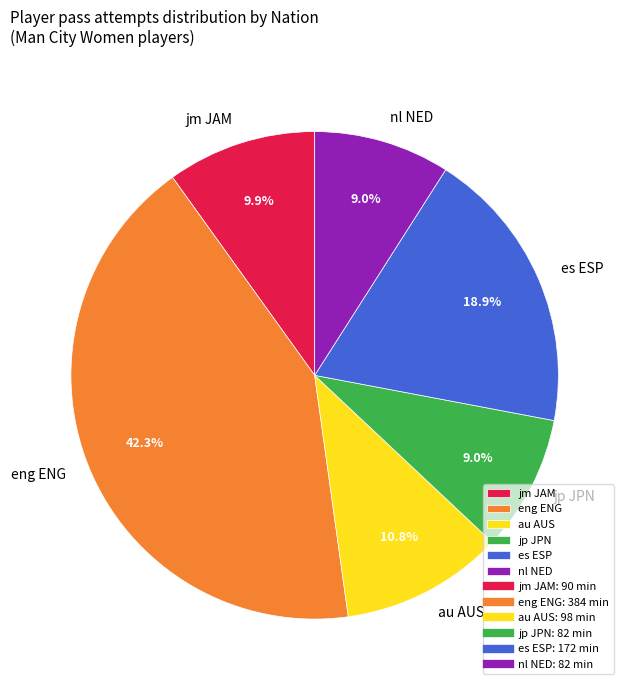

What is the ratio of the value at es ESP to the value at jp JPN?

2.1